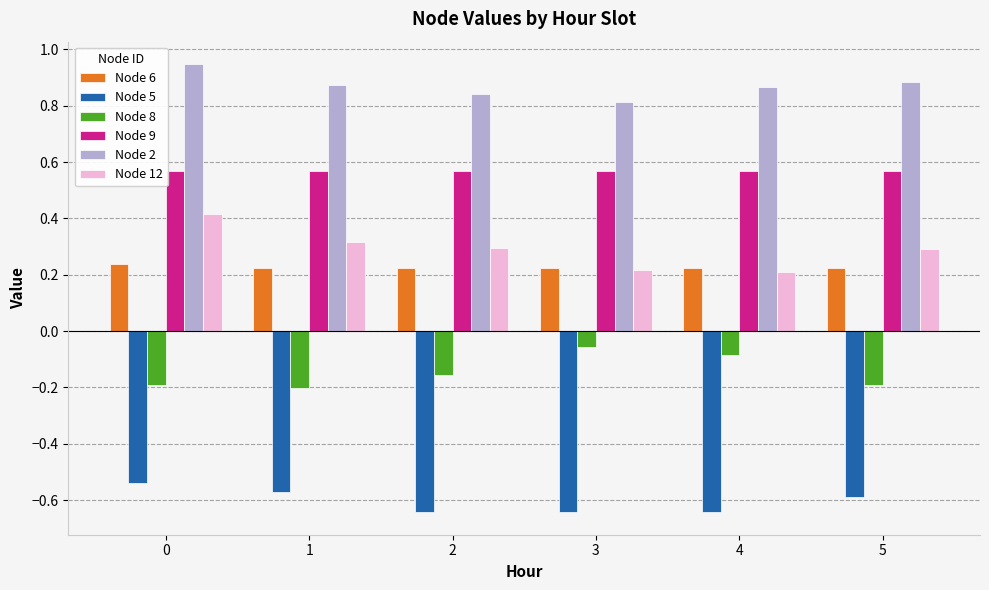

Which series has the largest range (max minus min)?

Node 12